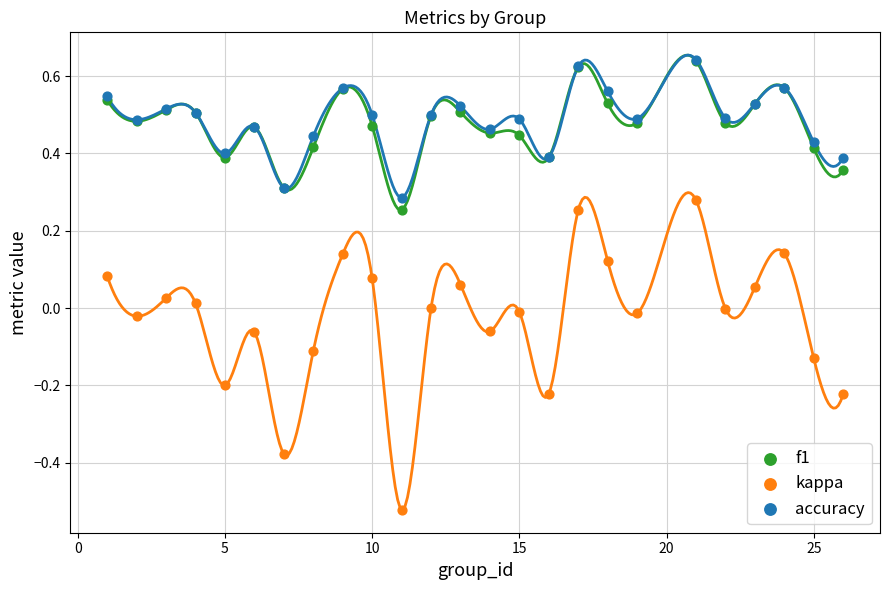

Which series reaches the maximum Y coordinate?

accuracy